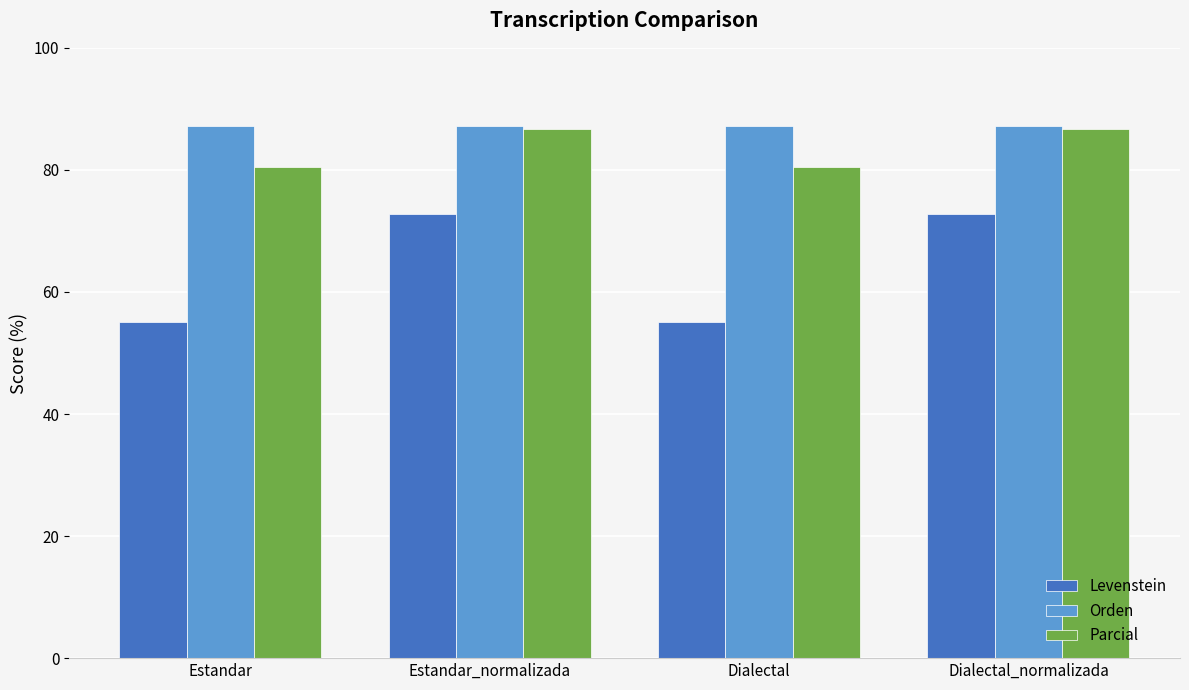

What are all the series names shown in the legend?

Levenstein, Orden, Parcial